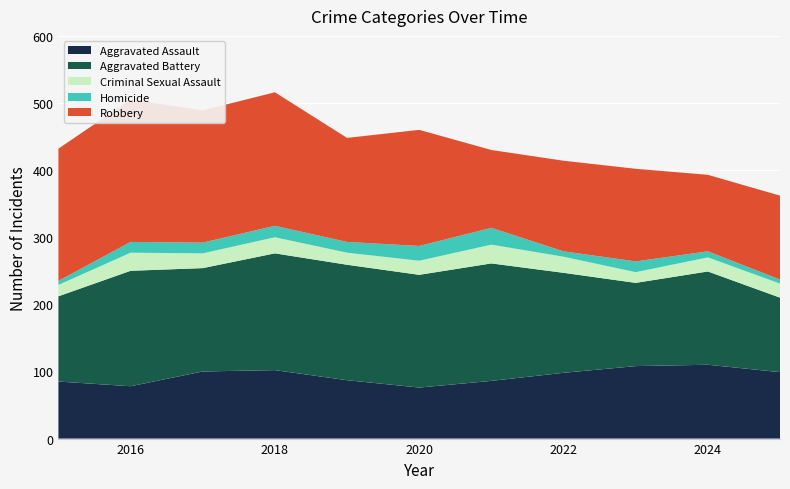

Reading left to right, transcribe all the data shown in this chart.

Aggravated Assault: 85	78	100	102	87	76	86	98	108	110	99
Aggravated Battery: 127	172	154	174	172	168	175	149	124	139	111
Criminal Sexual Assault: 17	27	22	24	18	21	28	24	16	21	21
Homicide: 6	16	16	17	16	22	25	8	16	9	6
Robbery: 197	212	197	199	155	173	116	135	138	114	125